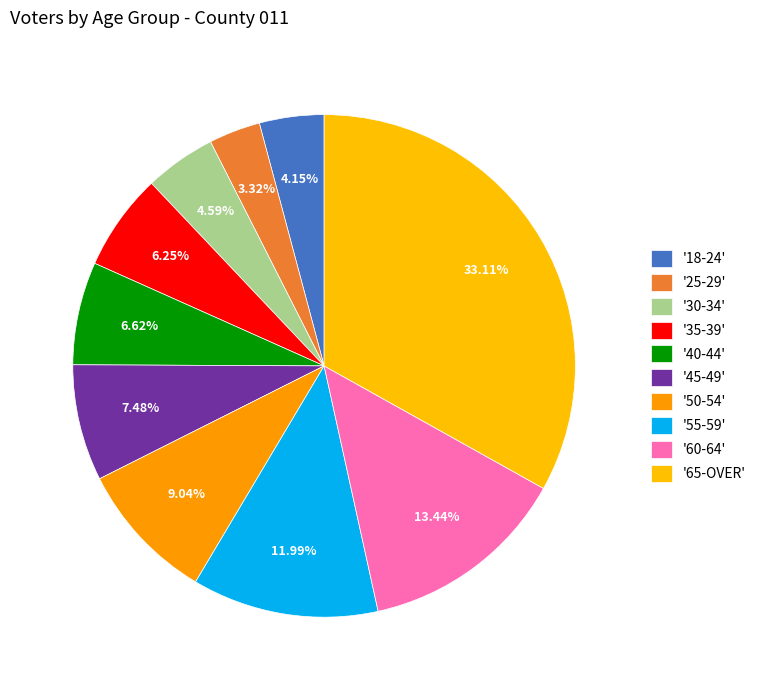

Count the number of slices in the pie.

10